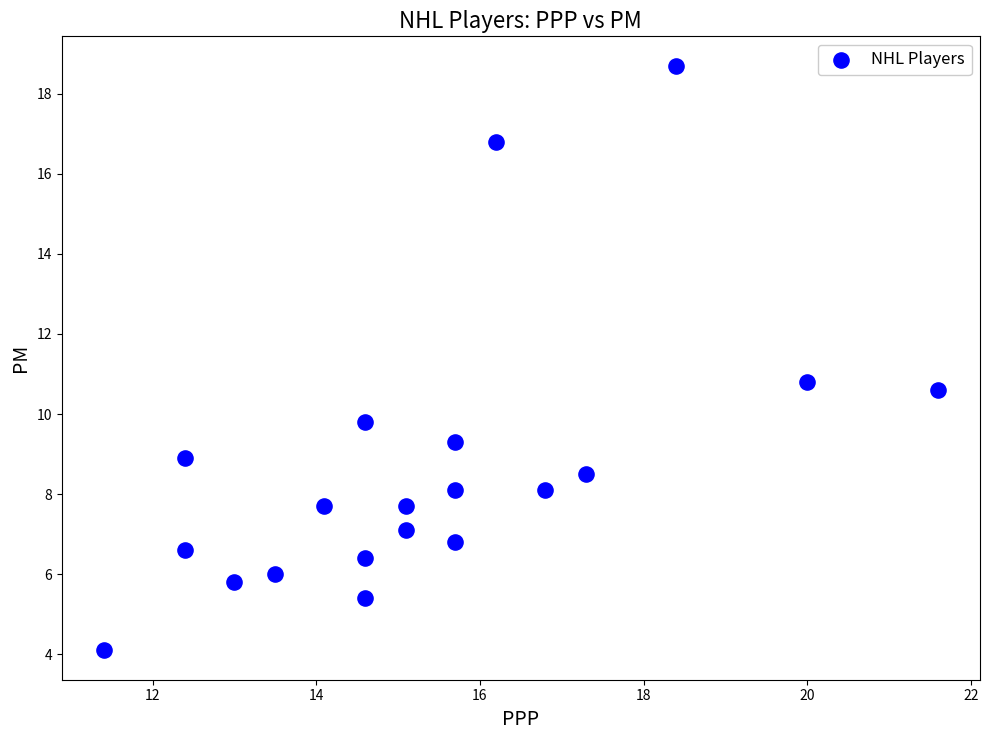

What is the range of Y values (max minus min)?

14.6